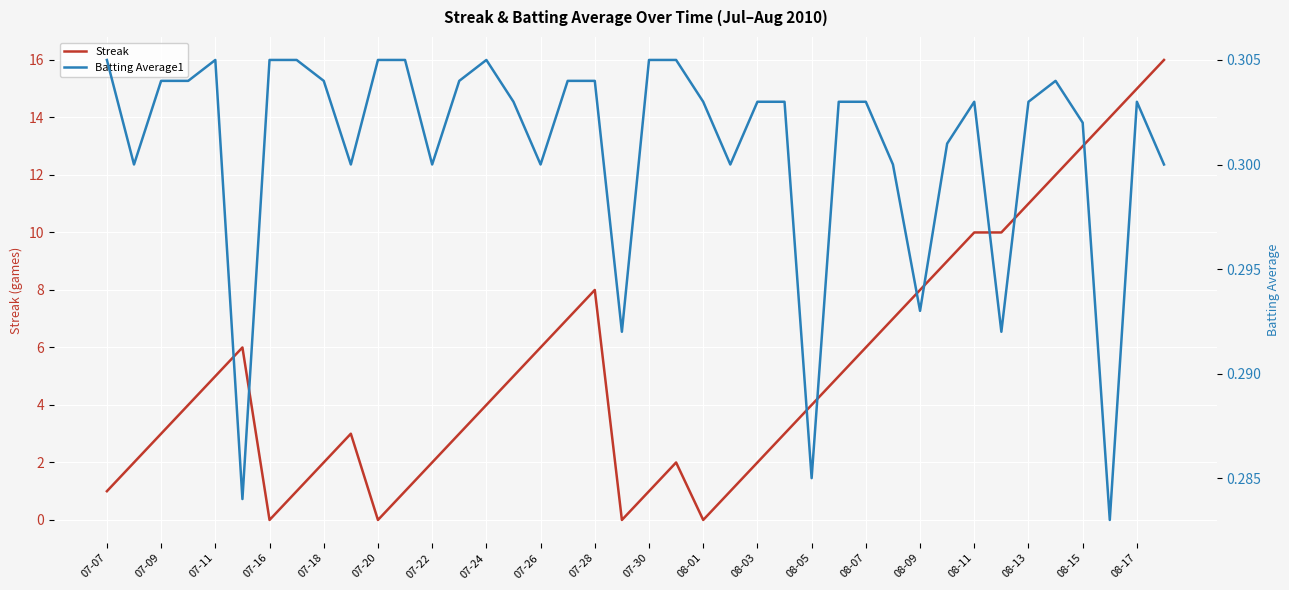

Is this an area chart (filled region under the line)?

No